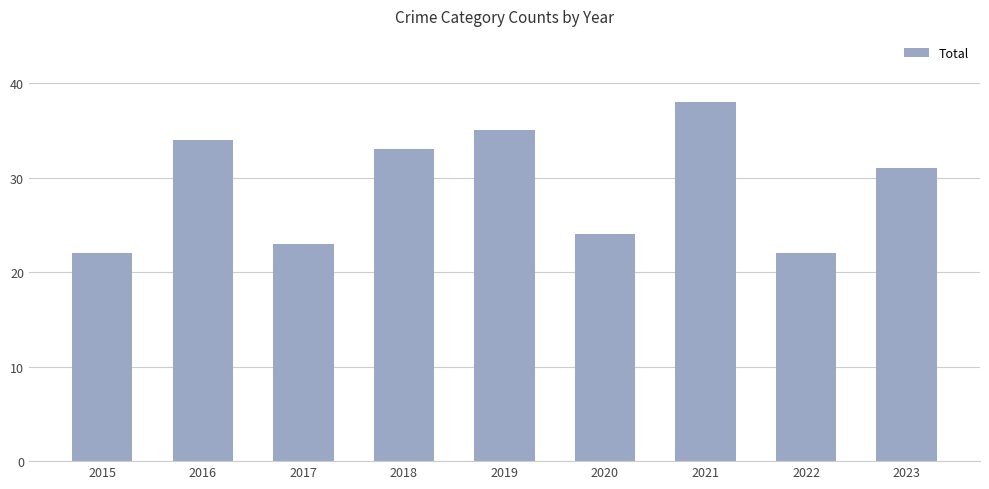

What is the difference between the values at 2015 and 2018?

11